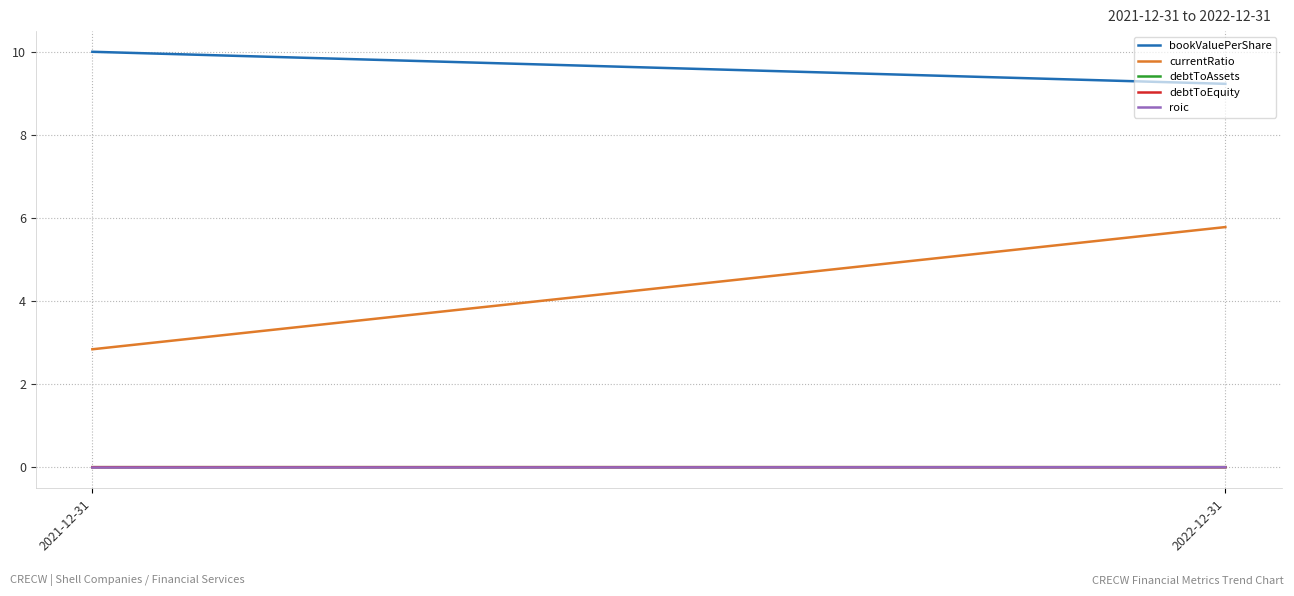

How many data points in currentRatio are less than 5?

1